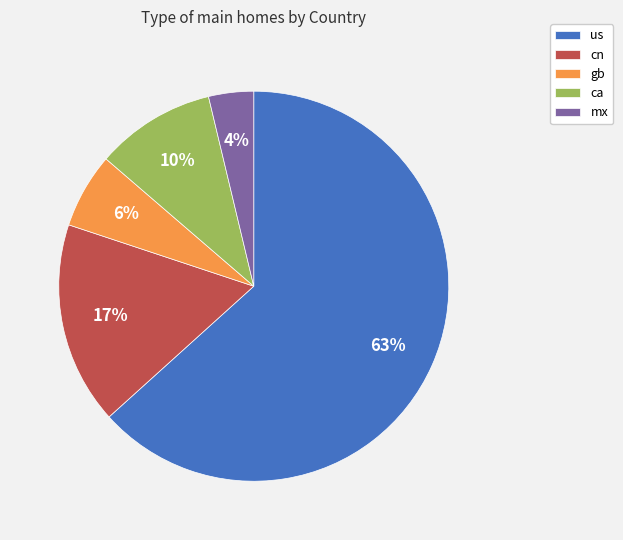

The us slice represents 63% of the pie. True or false?

True